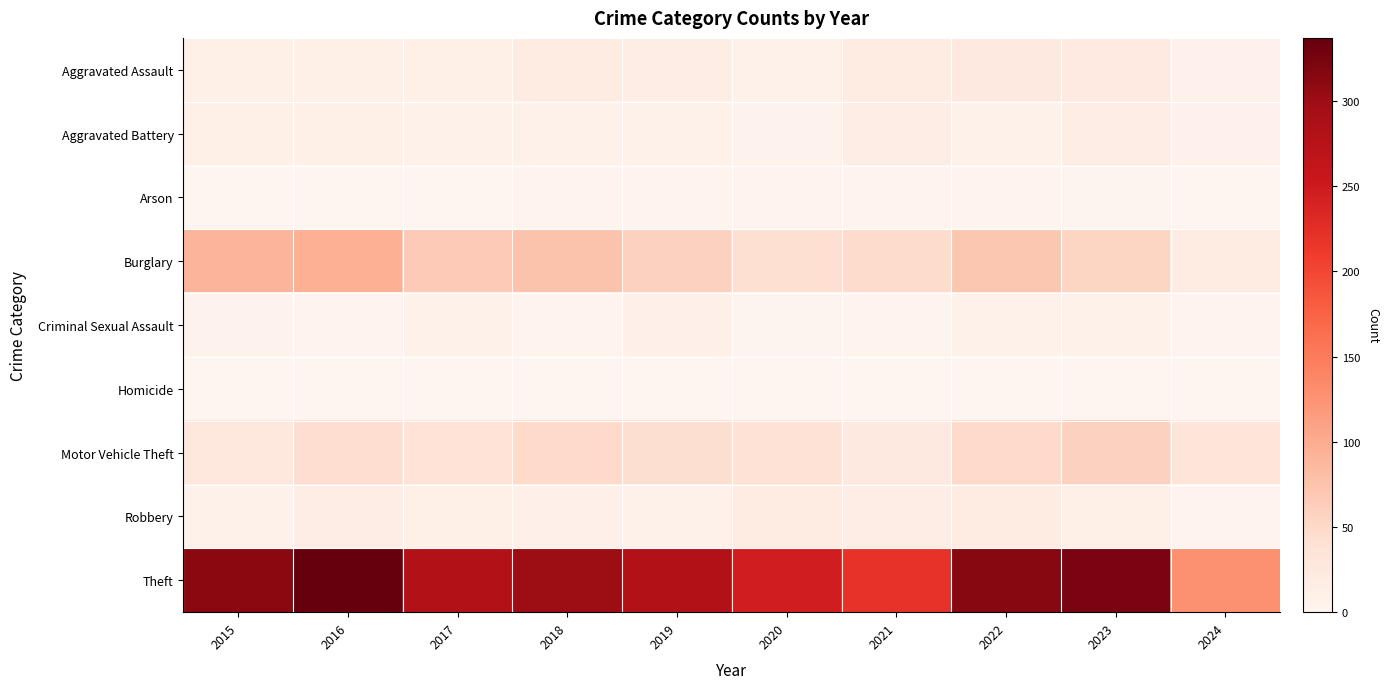

Reading left to right, list all the values displayed in this chart.

Aggravated Assault: 2015=12	2016=13	2017=12	2018=19	2019=16	2020=9	2021=21	2022=23	2023=22	2024=7
Aggravated Battery: 2015=13	2016=13	2017=9	2018=8	2019=8	2020=6	2021=17	2022=9	2023=16	2024=7
Arson: 2015=1	2016=0	2017=1	2018=4	2019=4	2020=3	2021=4	2022=4	2023=2	2024=0
Burglary: 2015=90	2016=96	2017=67	2018=75	2019=58	2020=42	2021=47	2022=70	2023=54	2024=18
Criminal Sexual Assault: 2015=6	2016=3	2017=9	2018=4	2019=10	2020=2	2021=5	2022=8	2023=9	2024=3
Homicide: 2015=0	2016=1	2017=1	2018=0	2019=0	2020=1	2021=0	2022=0	2023=0	2024=0
Motor Vehicle Theft: 2015=27	2016=44	2017=36	2018=50	2019=43	2020=37	2021=23	2022=50	2023=58	2024=32
Robbery: 2015=8	2016=15	2017=13	2018=11	2019=9	2020=19	2021=16	2022=19	2023=12	2024=3
Theft: 2015=311	2016=337	2017=280	2018=300	2019=281	2020=245	2021=221	2022=314	2023=323	2024=127